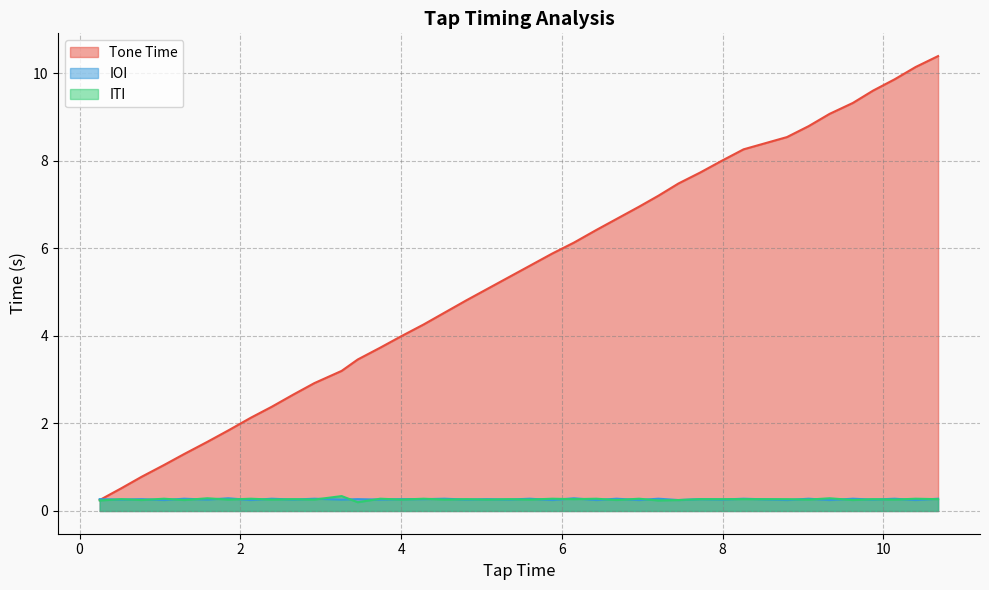

At which category is the sum across all series the highest?

39